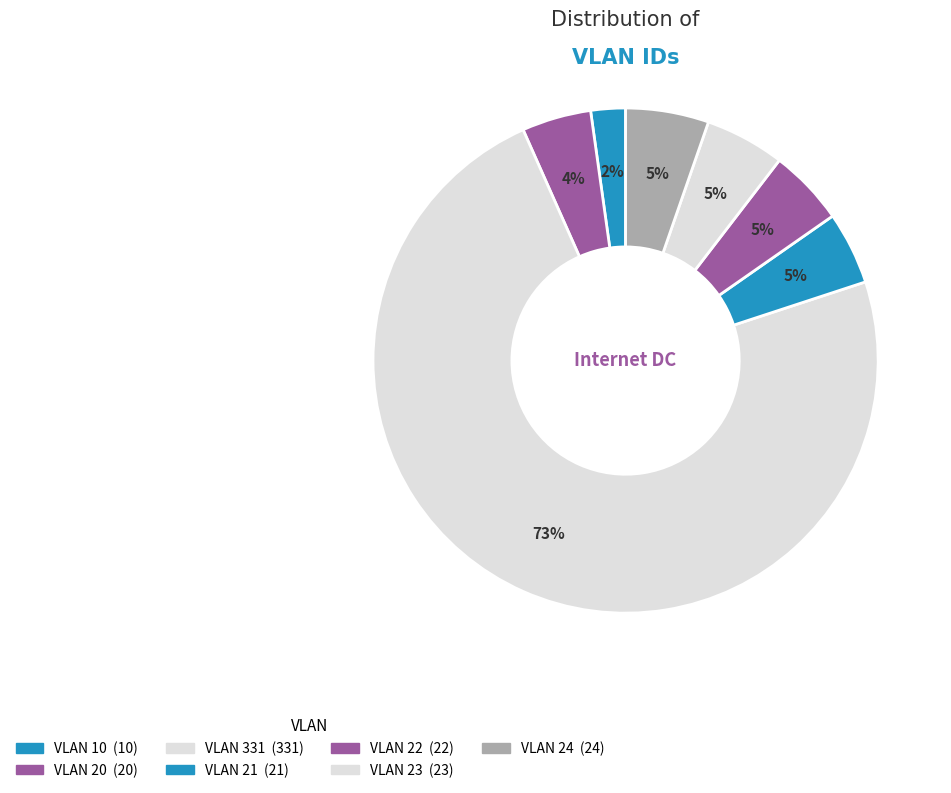

What is the largest slice in the pie chart?

VLAN 331